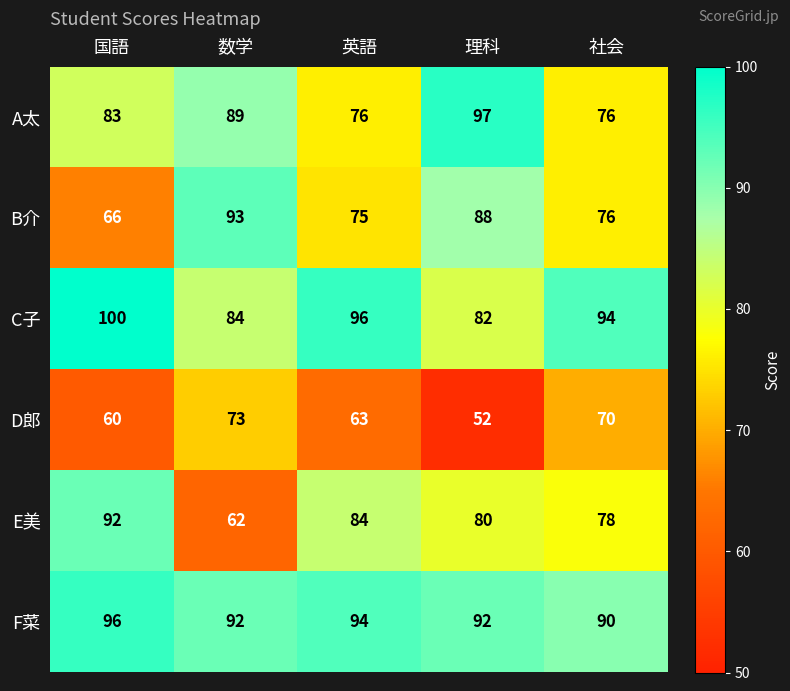

What is the greatest value displayed?

100